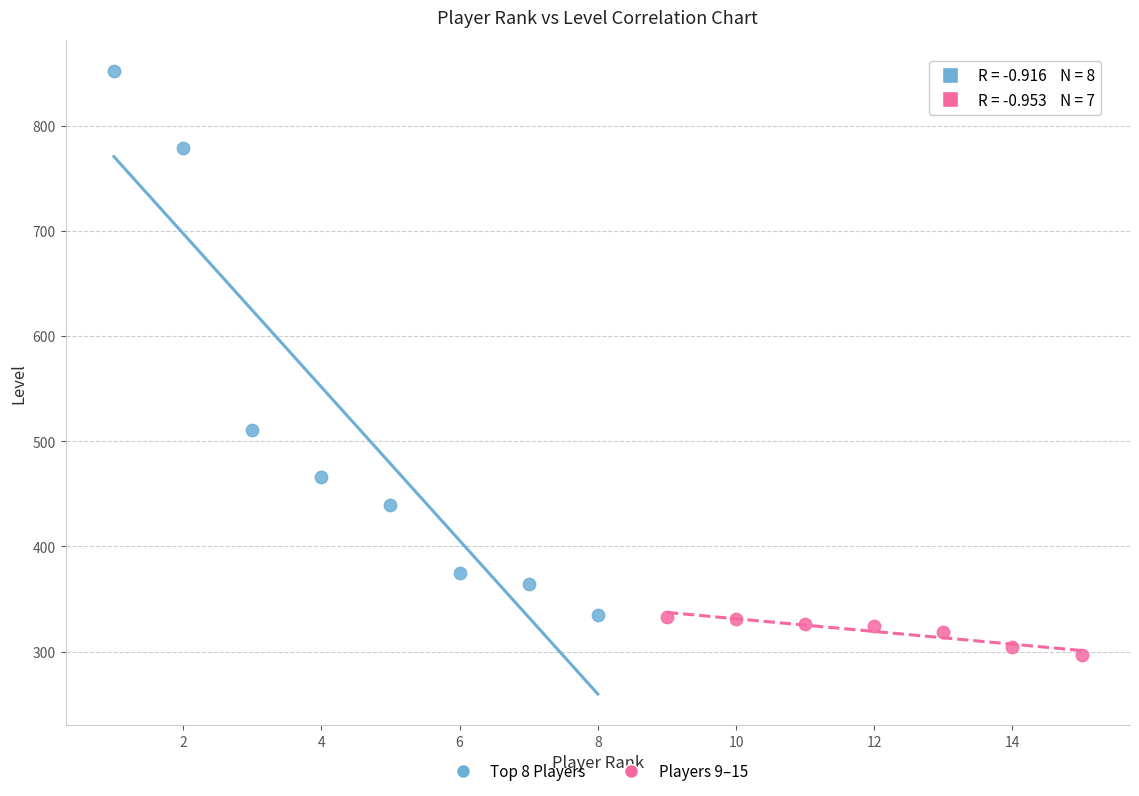

Which series reaches the maximum Y coordinate?

Top 8 Players